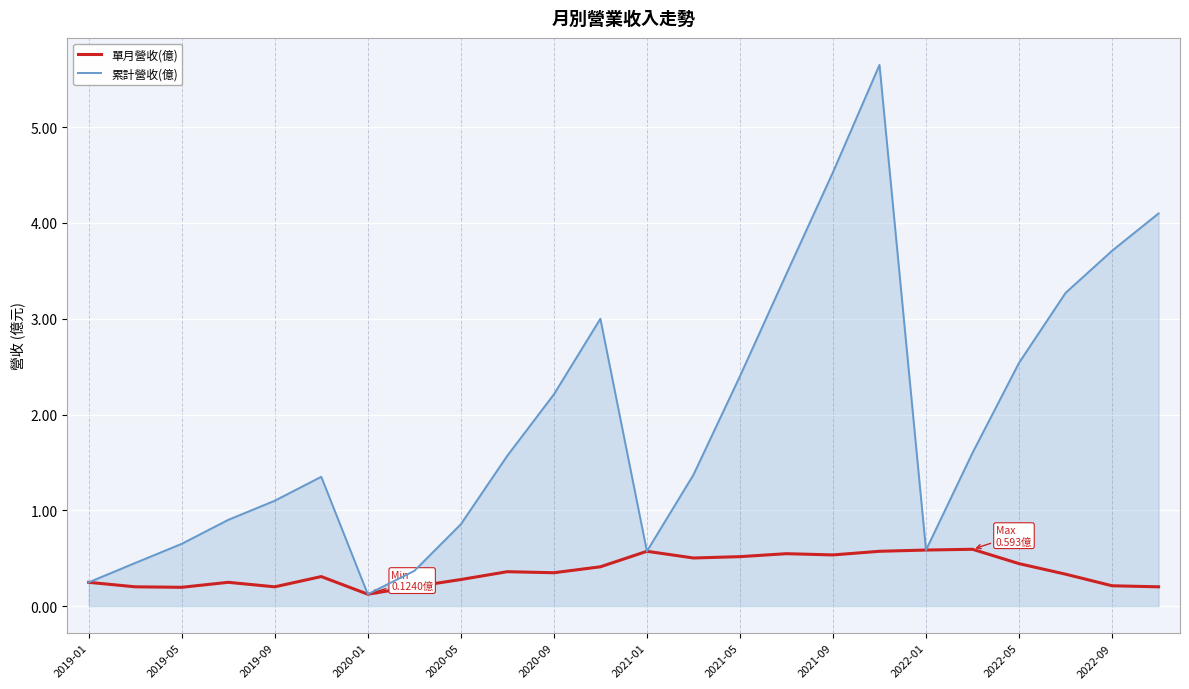

Which series has the largest total across all categories?

累計營收(億)